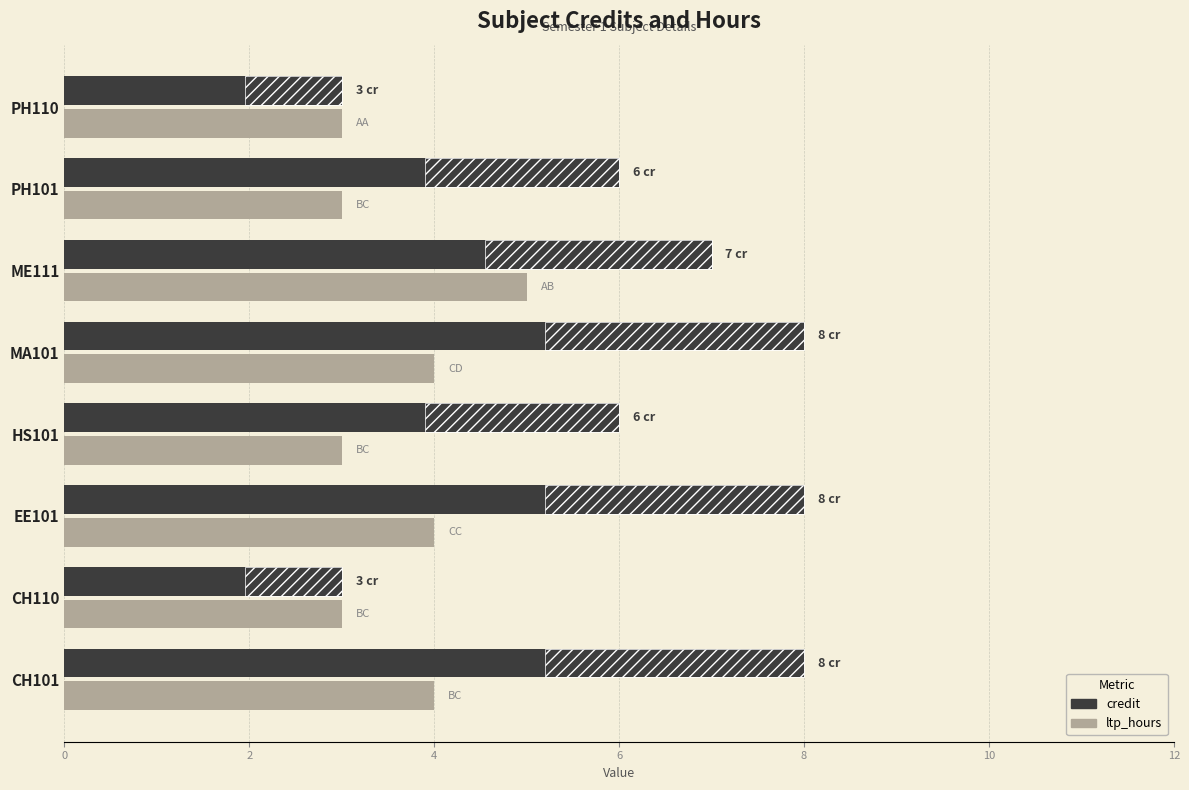

What is the difference between the second highest and second lowest values in the ltp_hours series?

1